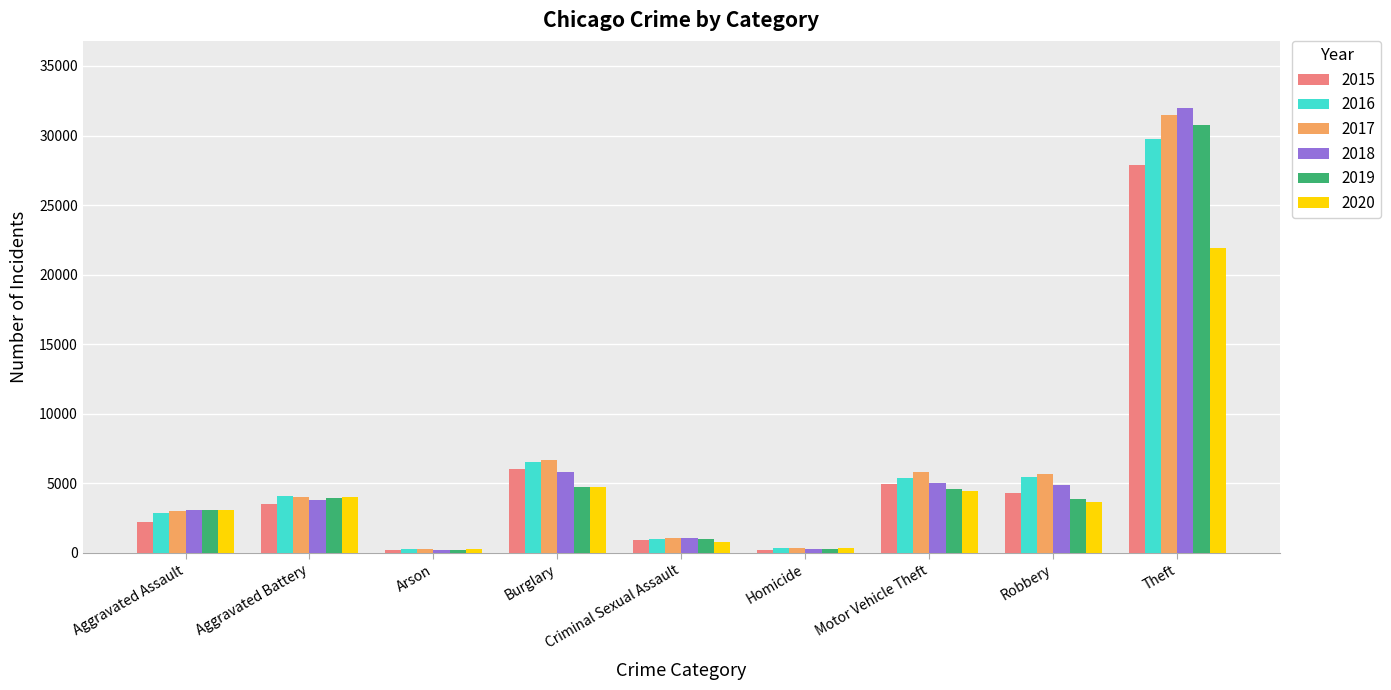

What is the total value across all series at Aggravated Battery?

23407